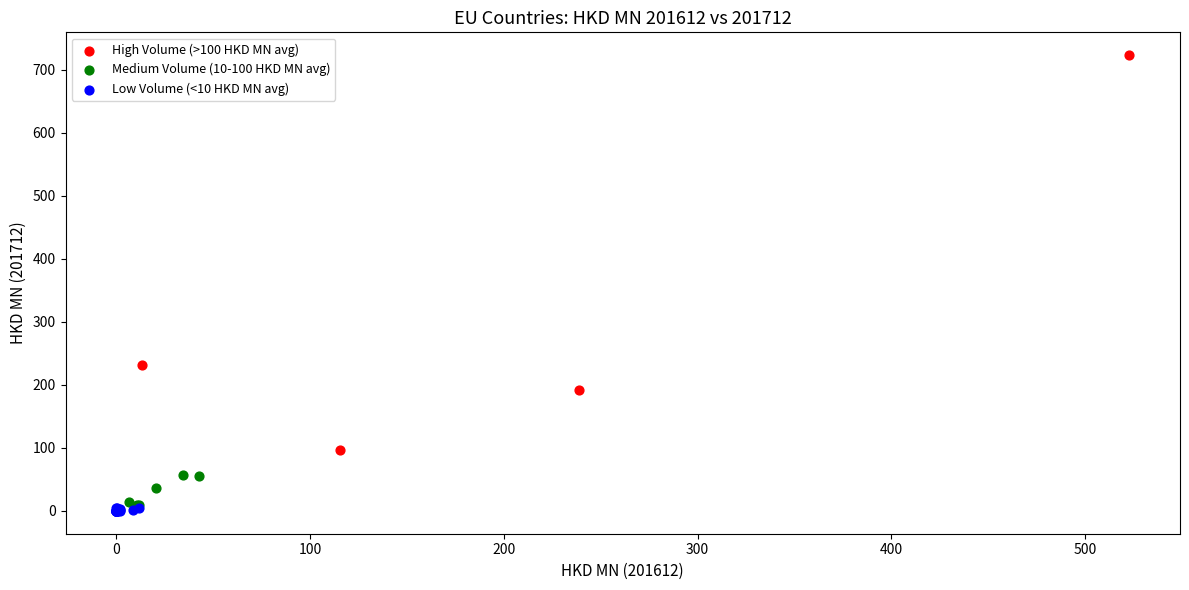

Which series reaches the minimum Y coordinate?

Low Volume (<10 HKD MN avg)